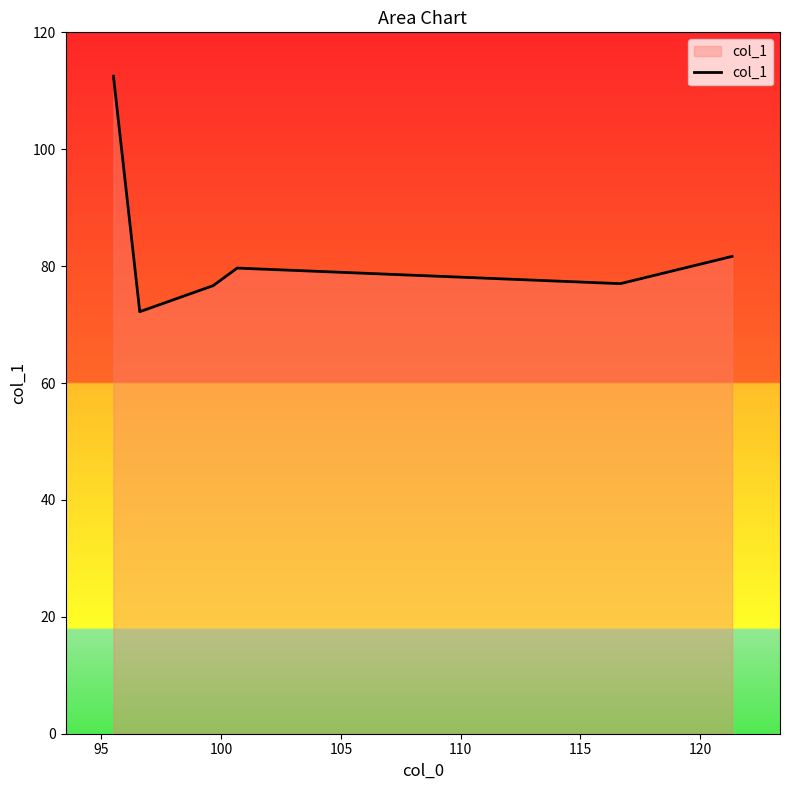

How many interior local peaks (higher than both neighbors) does the data have?

1